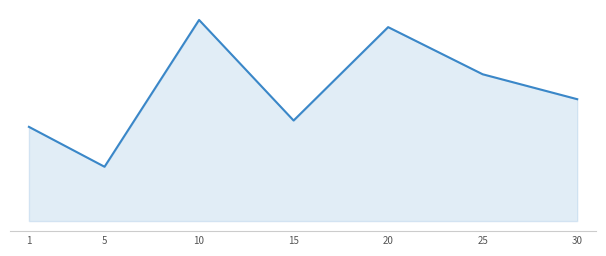

Reading left to right, transcribe all the data shown in this chart.

1=349.8	5=201.7	10=746.7	15=373.3	20=720.0	25=545.0	30=452.5